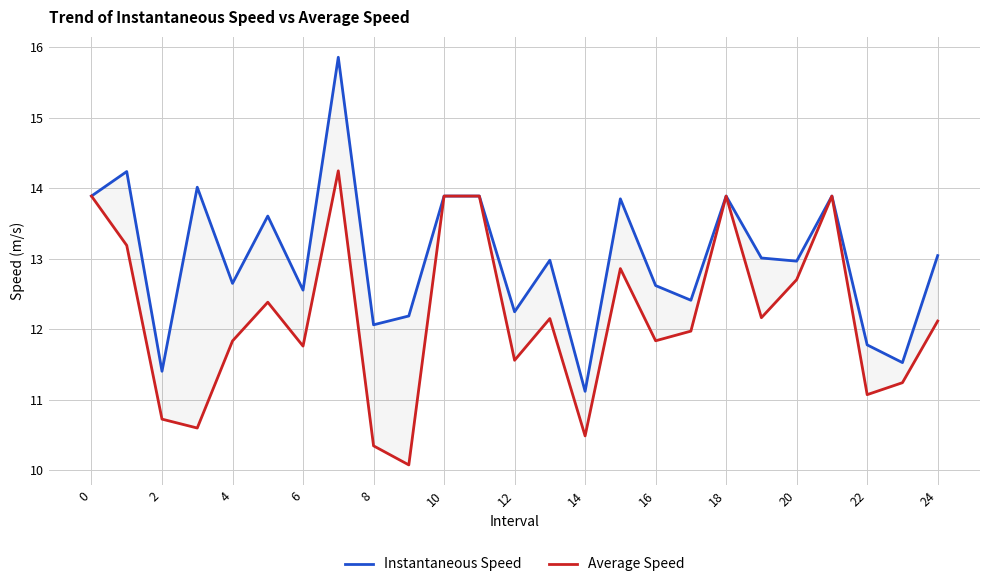

Which series has the widest spread of values?

Instantaneous Speed